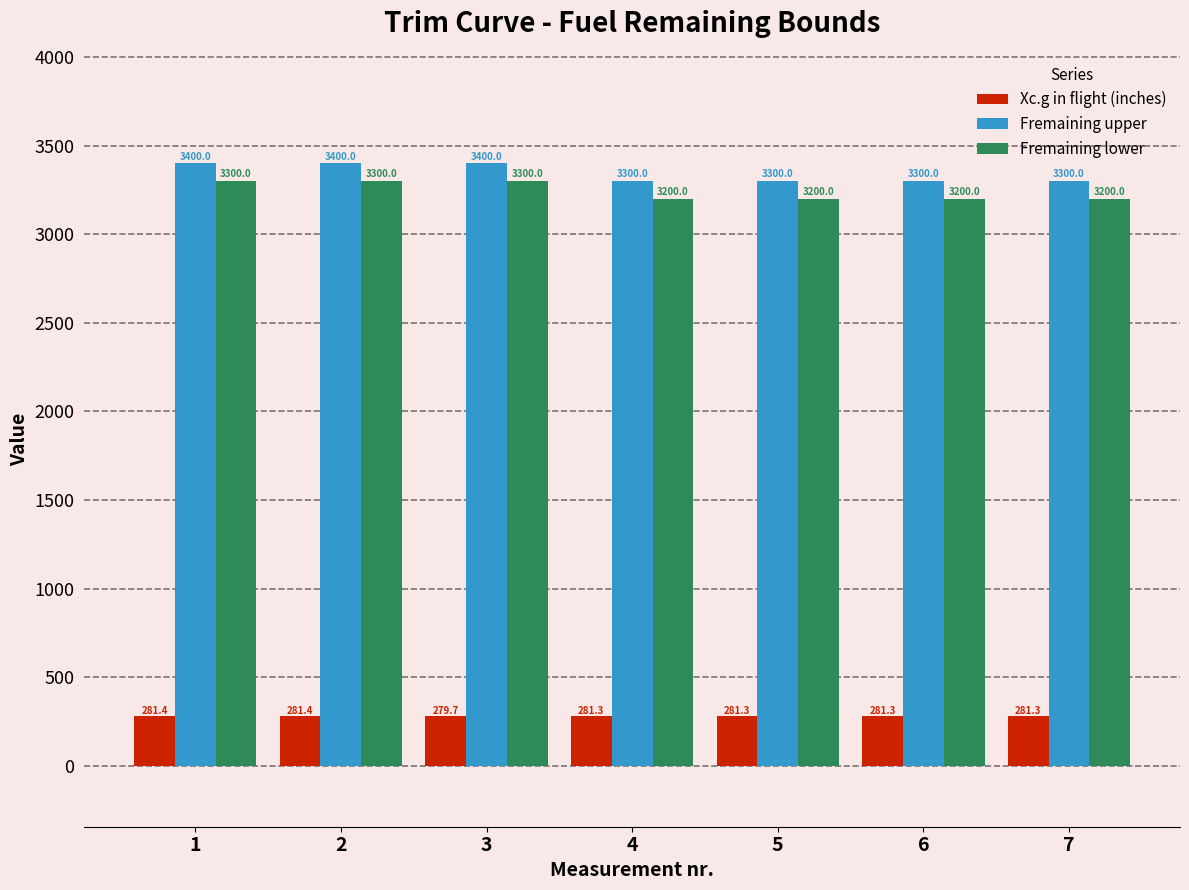

Reading left to right, what are all the values shown in this chart?

Xc.g in flight (inches): 281.4	281.4	279.7	281.3	281.3	281.3	281.3
Fremaining upper: 3400.0	3400.0	3400.0	3300.0	3300.0	3300.0	3300.0
Fremaining lower: 3300.0	3300.0	3300.0	3200.0	3200.0	3200.0	3200.0